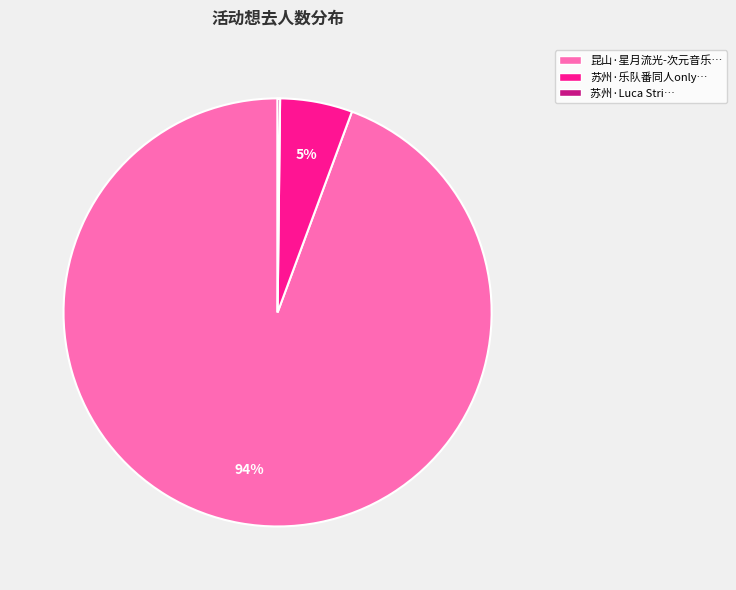

True or false: 苏州·乐队番同人only… accounts for 5% of the total.

True